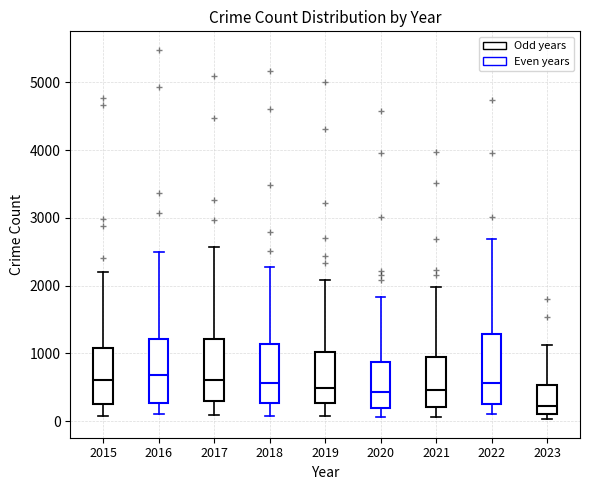

Reading left to right, transcribe this box plot: for each box, give where its median line is, the range the box spans, and where its two whiskers end, as read against the y-axis. The values are not printed on the chart, so give them approximately, as read against the axis.

2015: median 600, box 300 to 1100, whiskers 100 to 2200
2016: median 700, box 300 to 1200, whiskers 100 to 2500
2017: median 600, box 300 to 1200, whiskers 100 to 2600
2018: median 600, box 300 to 1100, whiskers 100 to 2300
2019: median 500, box 300 to 1000, whiskers 100 to 2100
2020: median 400, box 200 to 900, whiskers 100 to 1800
2021: median 500, box 200 to 900, whiskers 100 to 2000
2022: median 600, box 300 to 1300, whiskers 100 to 2700
2023: median 200, box 100 to 500, whiskers 0 to 1100